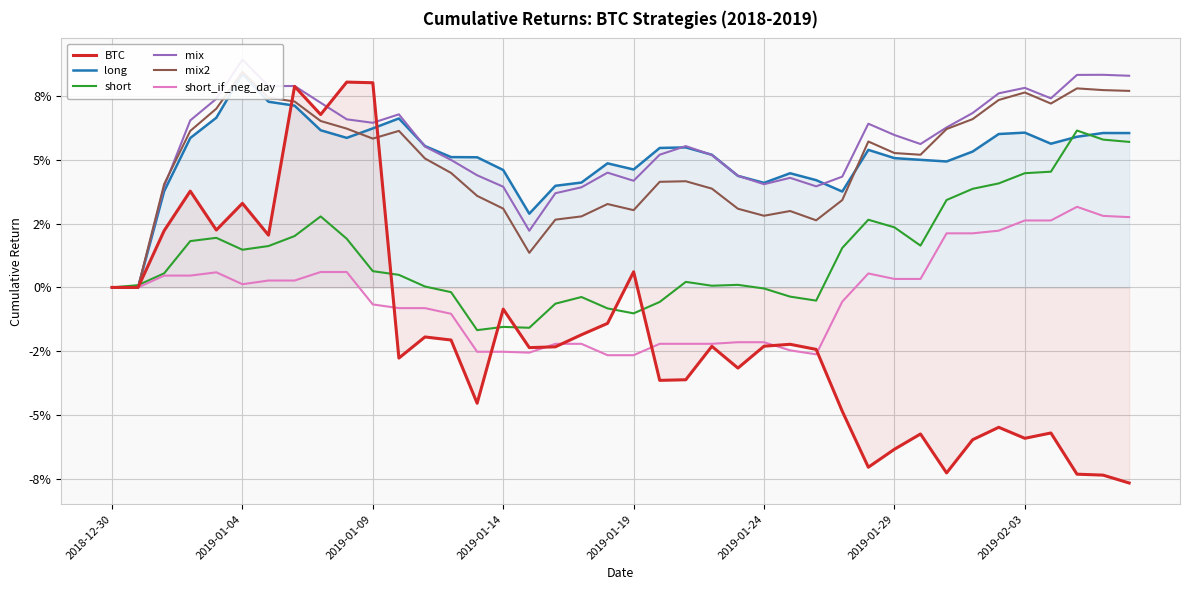

What position from the right is 32?

8